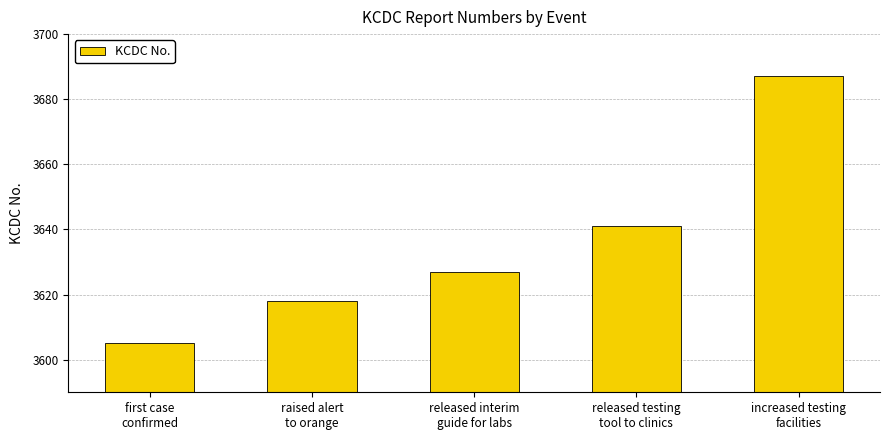

The value at first case
confirmed is 755. True or false?

False